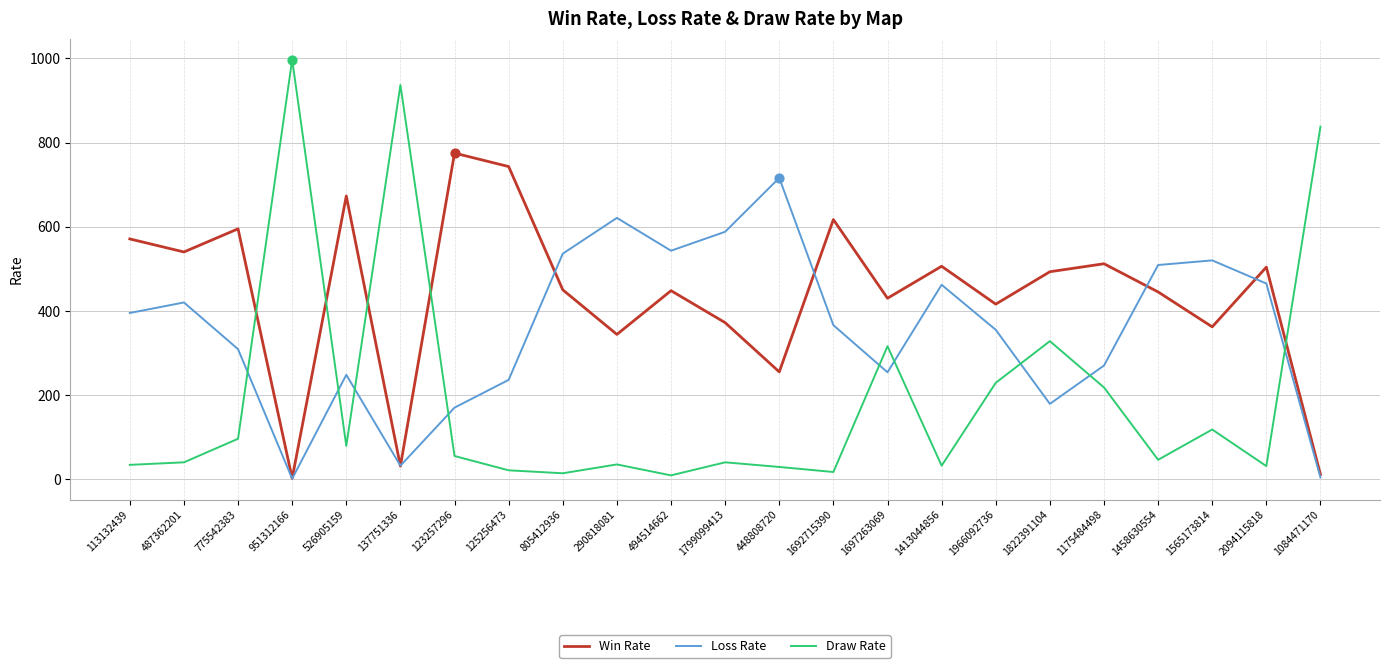

Is the value of Win Rate at 951312166 greater than the value of Loss Rate at 1692715390?

No